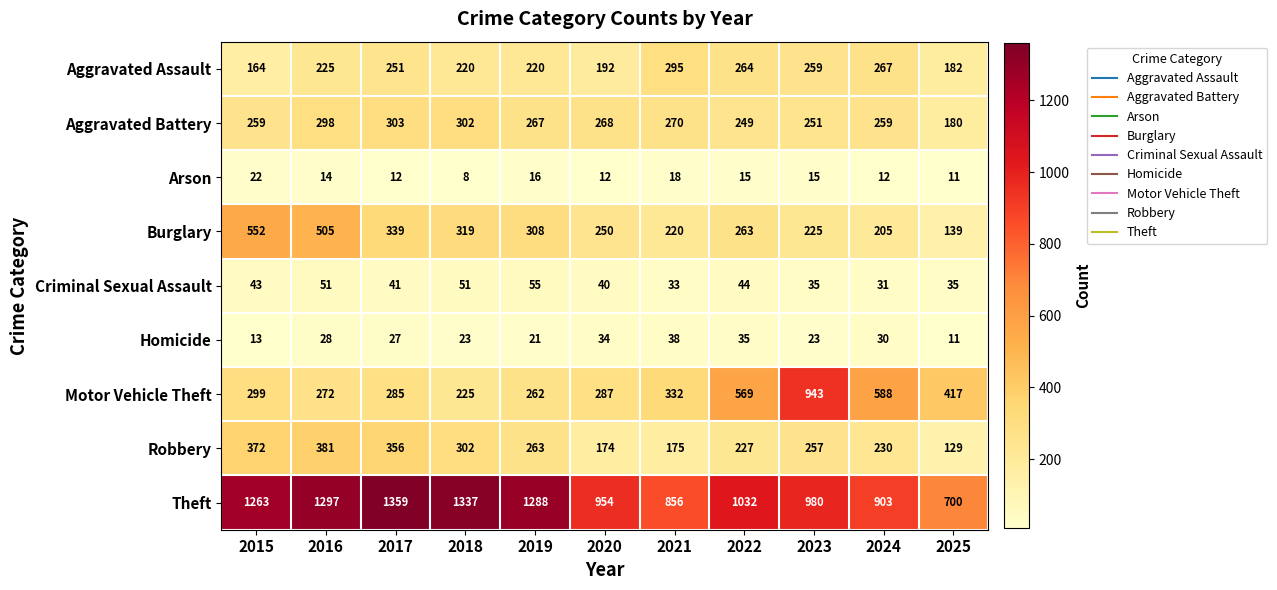

The Theft series shows 815 at 2016. True or false?

False